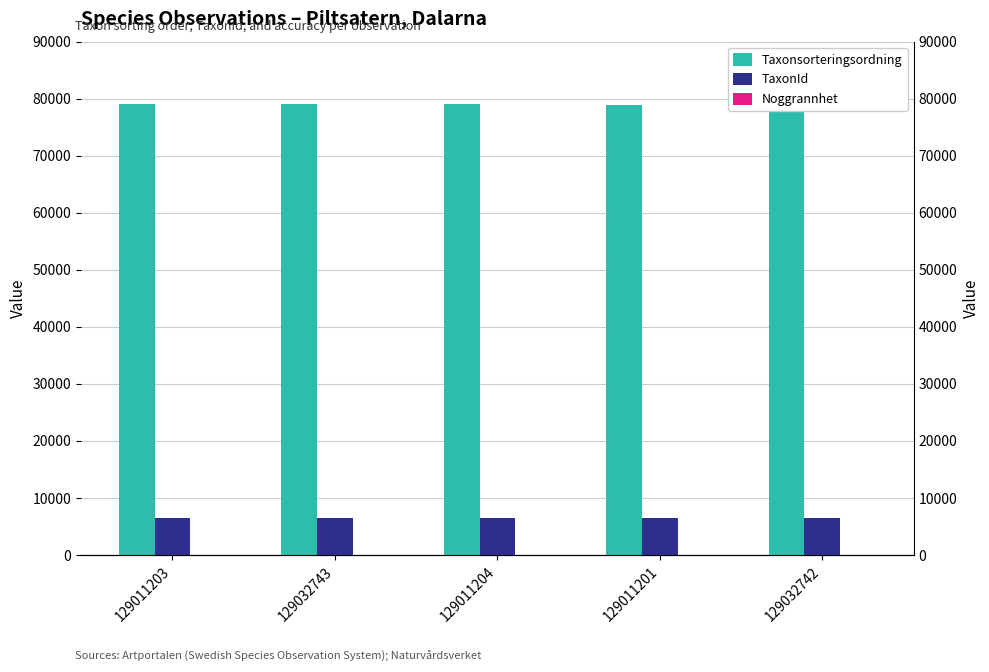

What is the minimum value shown in the chart?

10